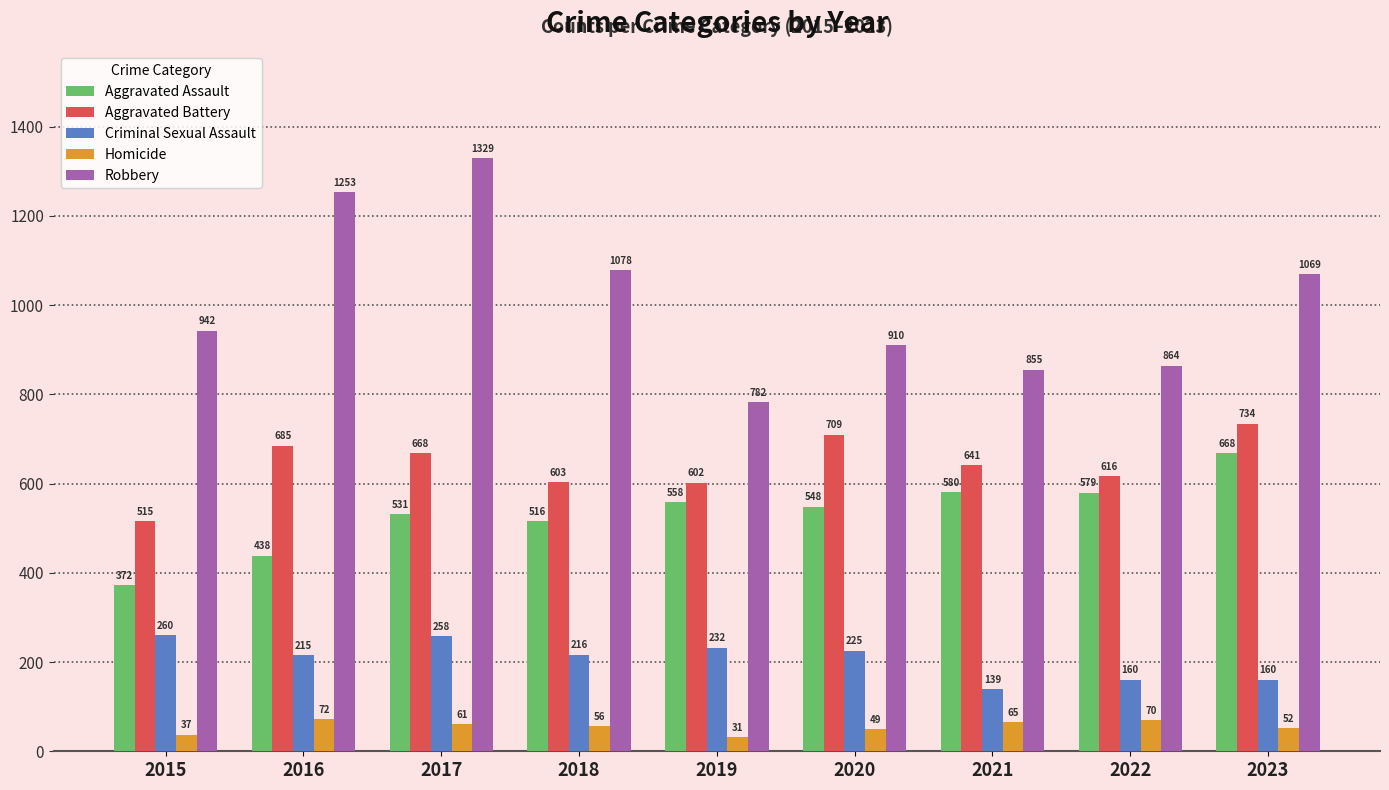

Which series changed the most between 2015 and 2017?

Robbery